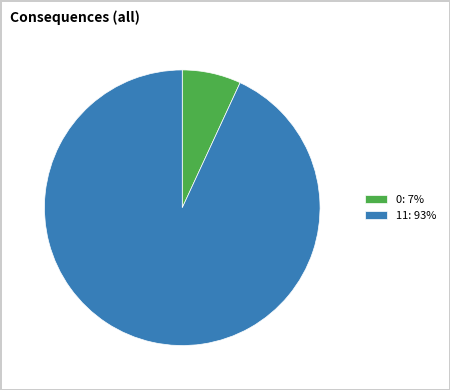

Which has a higher value, 11: 93% or 0: 7%?

11: 93%